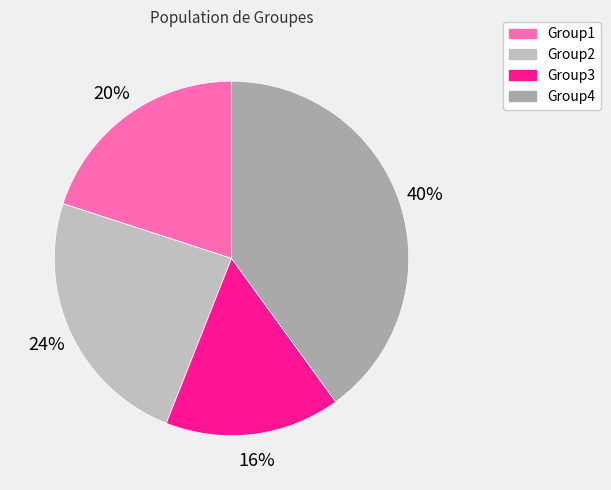

To the nearest percent, what percentage of the pie is Group4?

40%